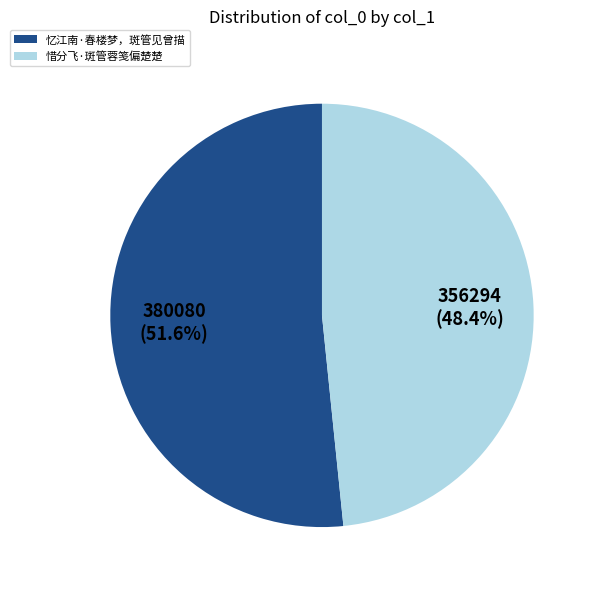

Rank the categories by value from lowest to highest.

惜分飞·斑管蓉笺偏楚楚, 忆江南·春楼梦，斑管见曾描